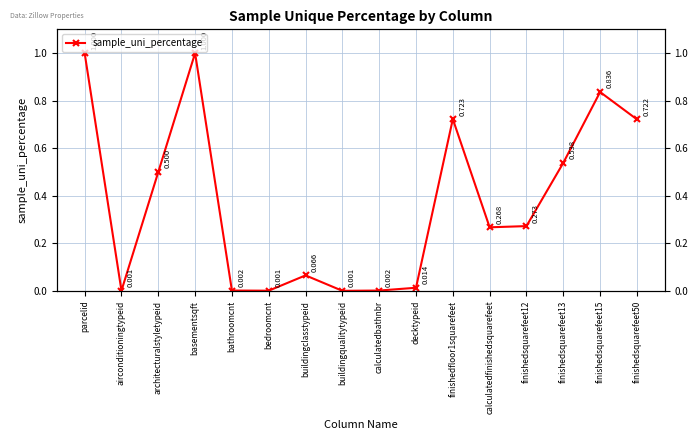

How many lines are shown in the chart?

1